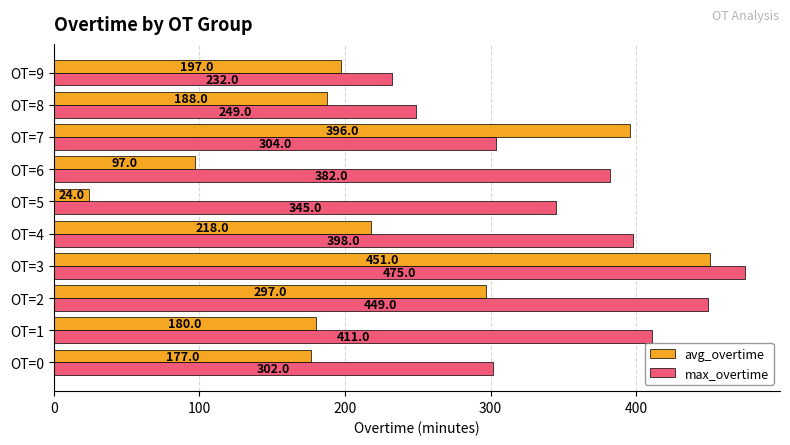

What are all the series names shown in the legend?

avg_overtime, max_overtime